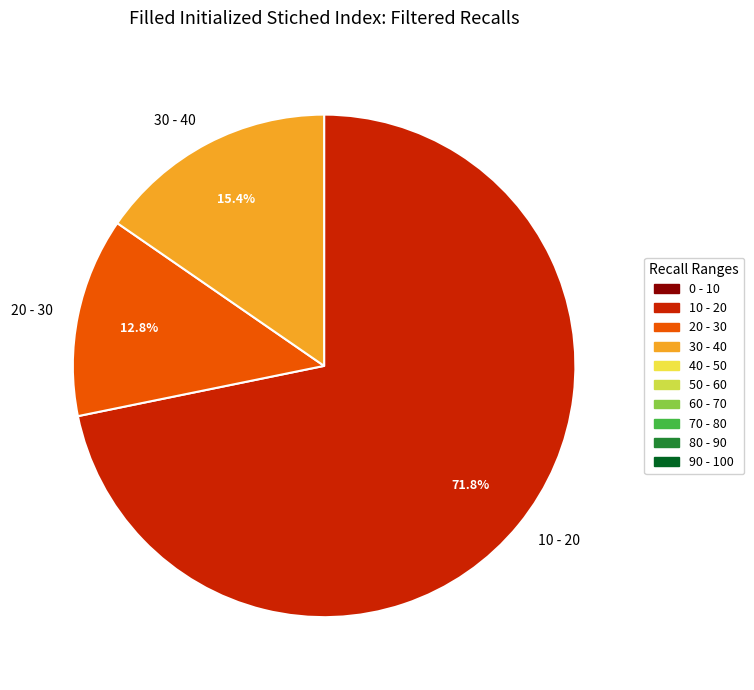

How many segments does this pie chart have?

3